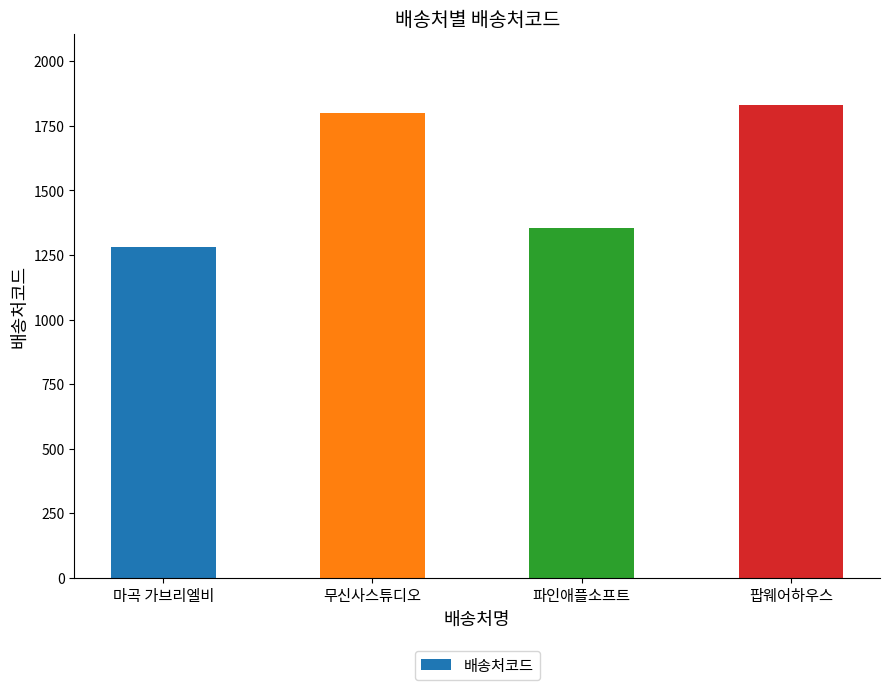

List the labels in order of value, largest first.

팝웨어하우스, 무신사스튜디오, 파인애플소프트, 마곡 가브리엘비